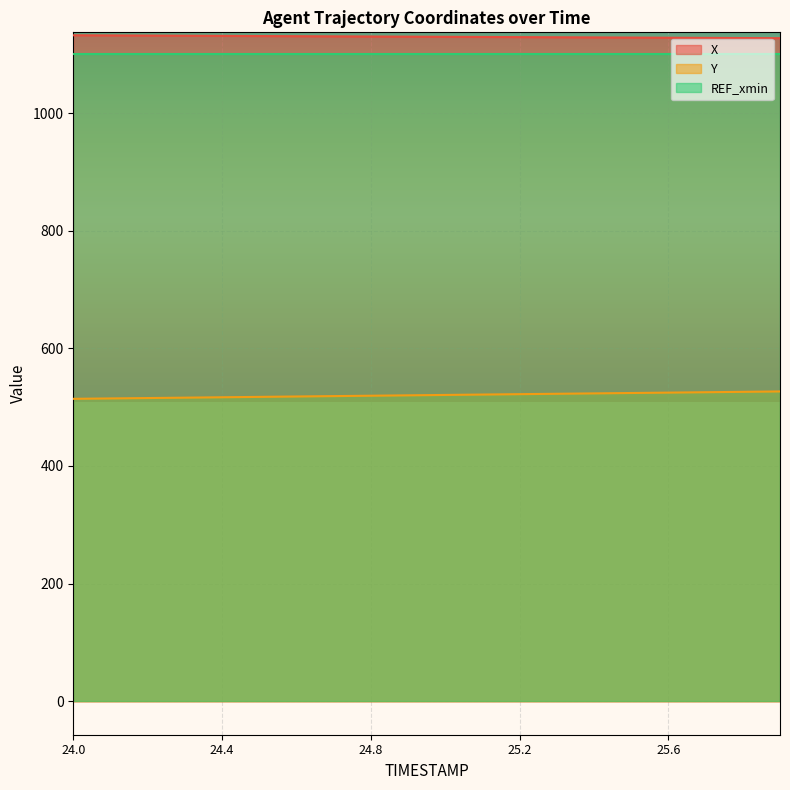

Rank the series by their maximum value, from lowest to highest.

Y, REF_xmin, X